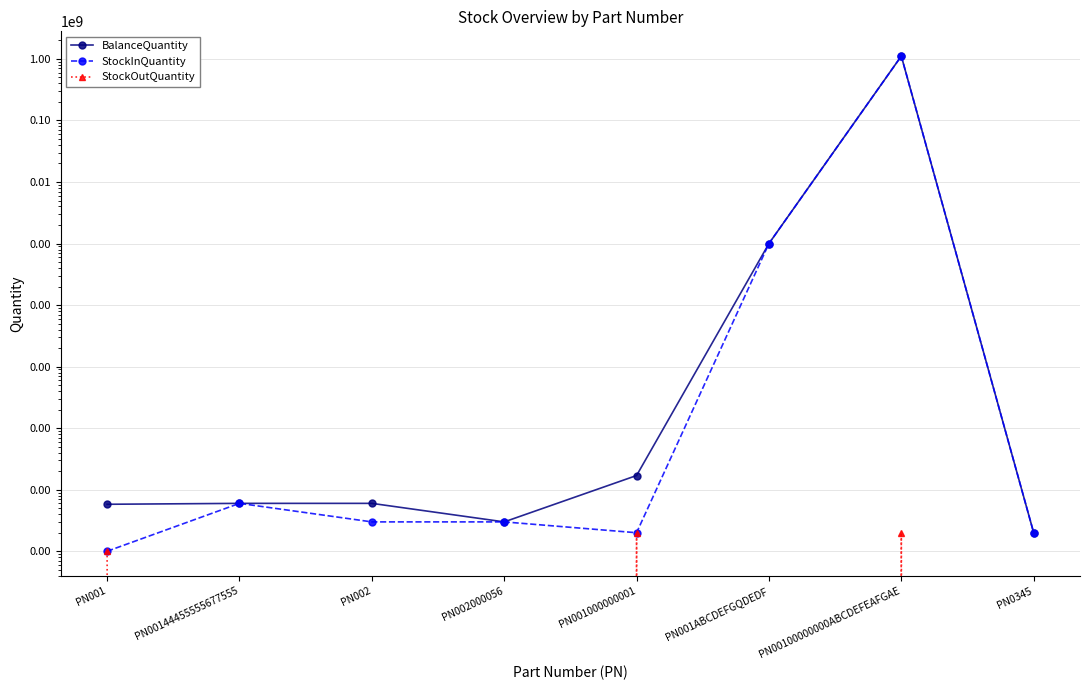

Reading left to right, list all the values displayed in this chart.

BalanceQuantity: 58	60	60	30	170	1000000	1111111091	20
StockInQuantity: 10	60	30	30	20	1000000	1111111111	20
StockOutQuantity: 10	0	0	0	20	0	20	0